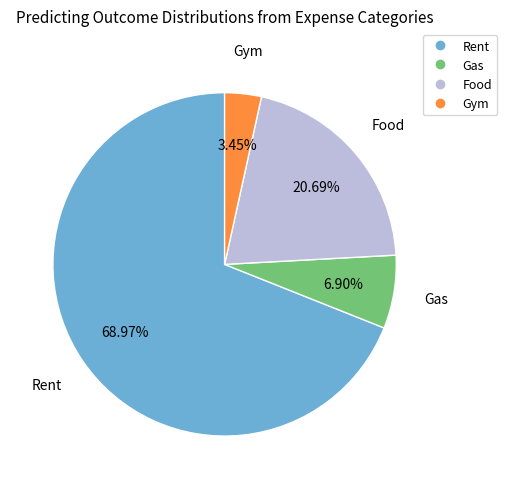

Is the sum of Food and Gym greater than half?

No